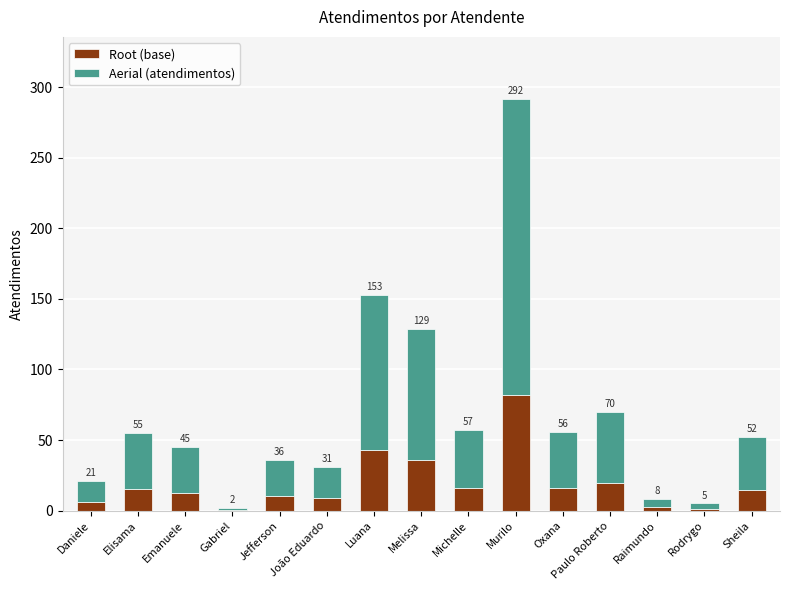

The Aerial (atendimentos) series shows 5.8 at Raimundo. True or false?

True